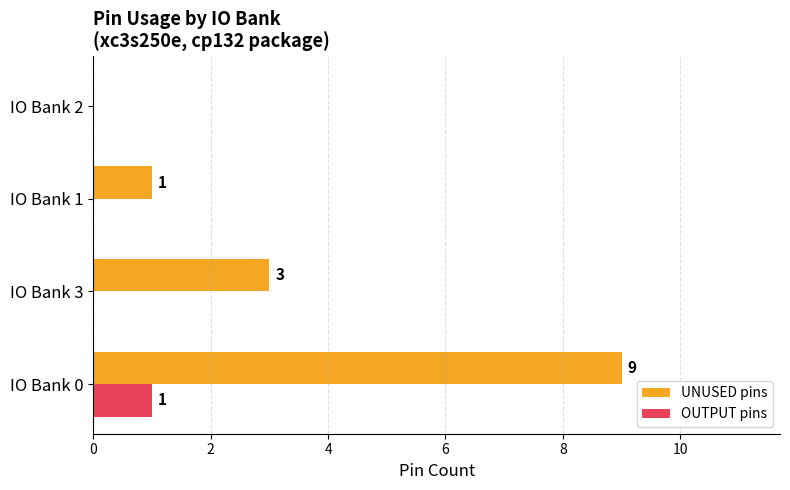

Is it true that OUTPUT pins equals 0 at IO Bank 3?

True